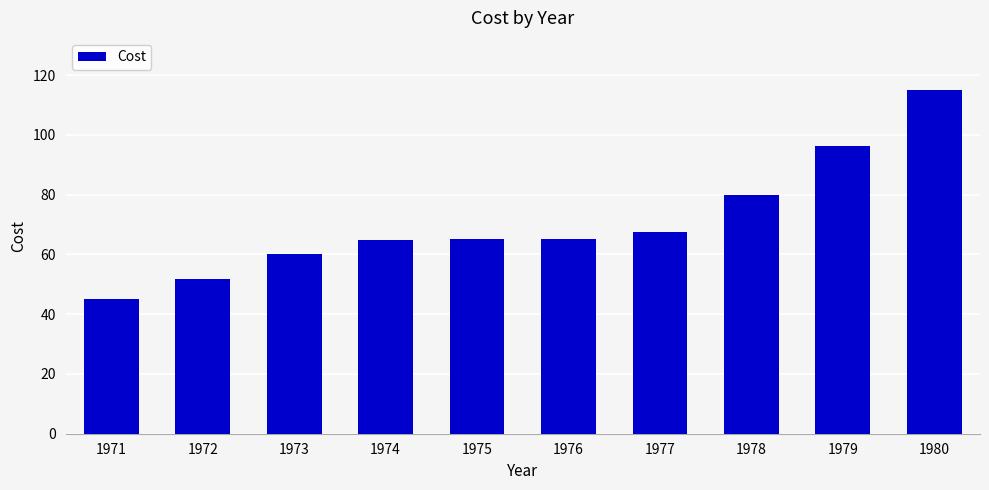

What is the change in value from 1971 to 1974?

+19.7